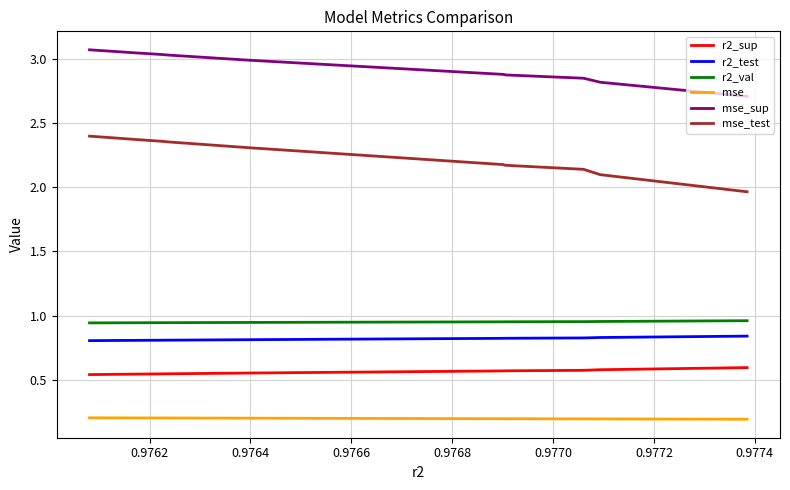

Is it true that mse equals 0.1 at 0.9774?

False